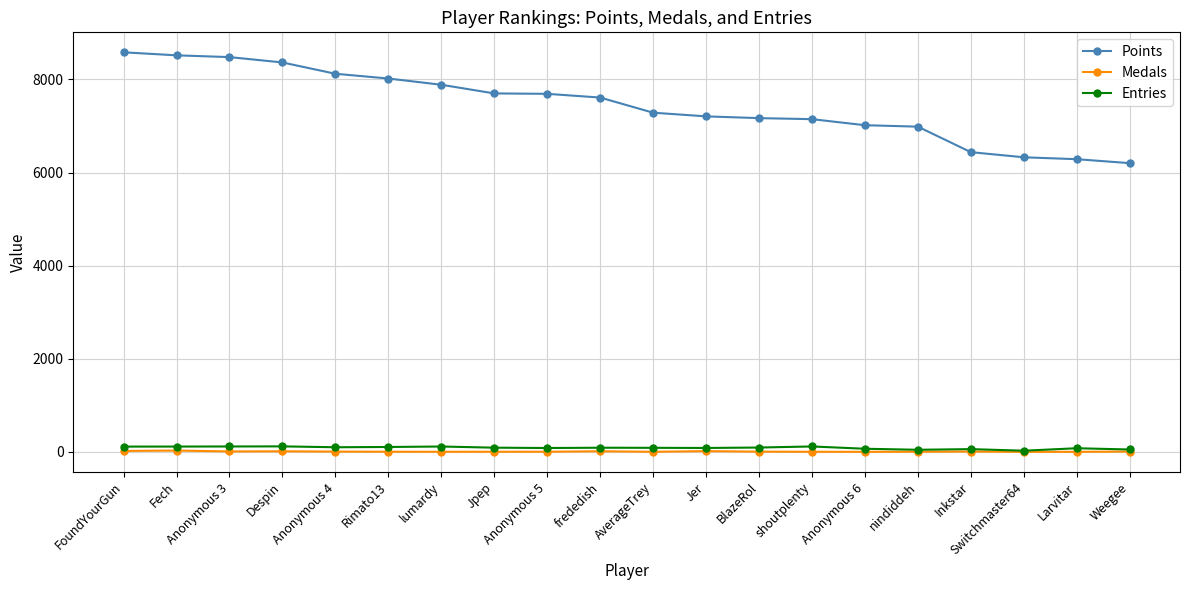

What is the value of the Medals point at the 12th from the left?

15